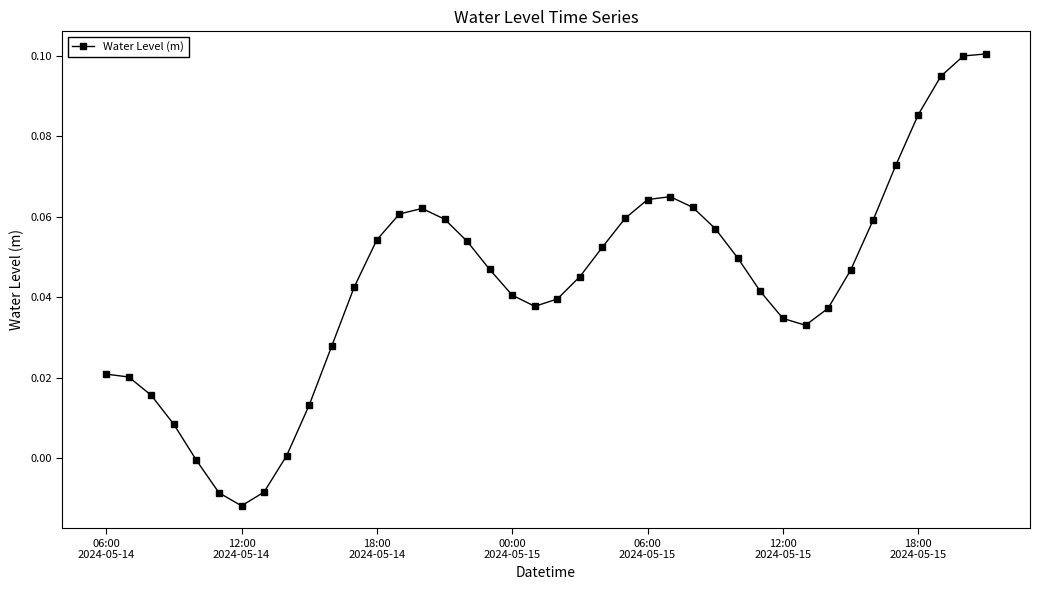

What is the sum of all values?

1.7